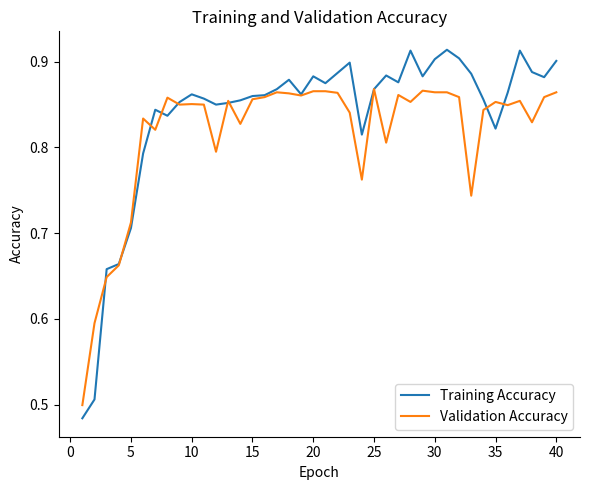

List the series in order of their overall mean, highest first.

Training Accuracy, Validation Accuracy